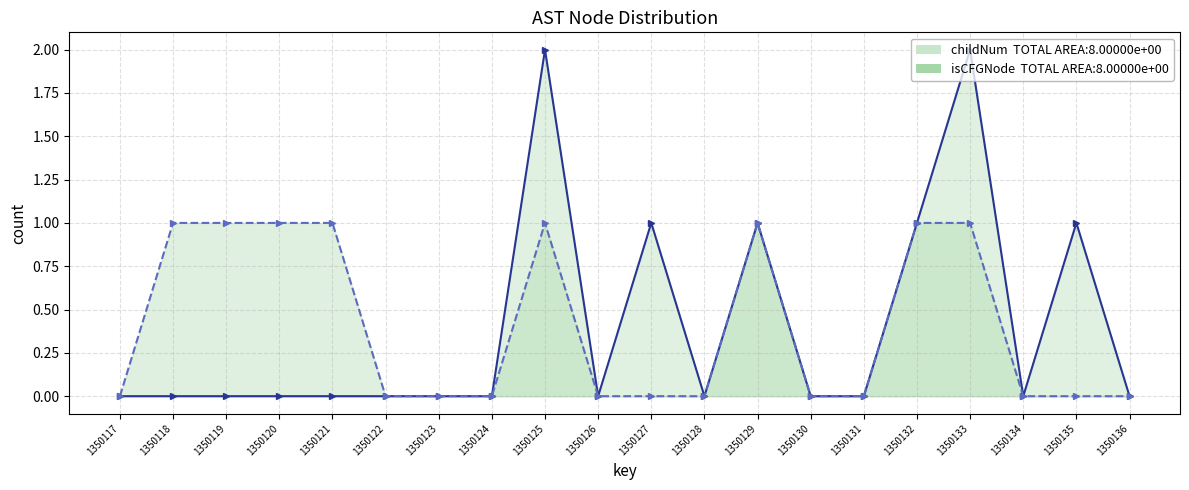

Between 1350127 and 1350129, which is larger?

1350127